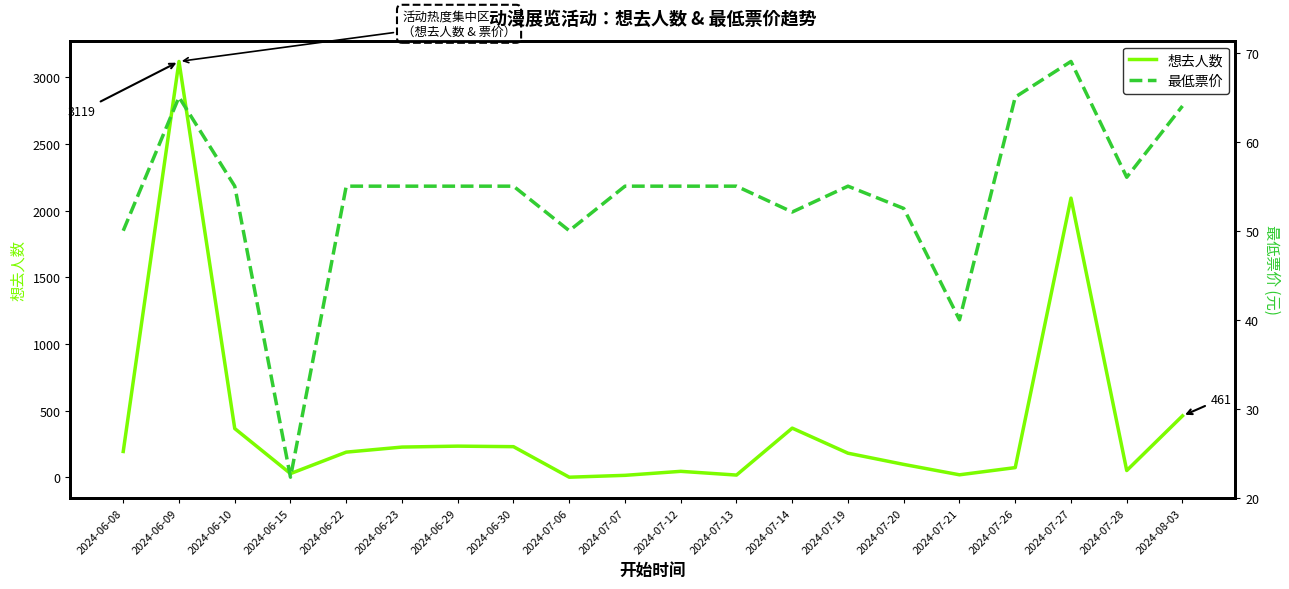

Which series has the widest spread of values?

想去人数